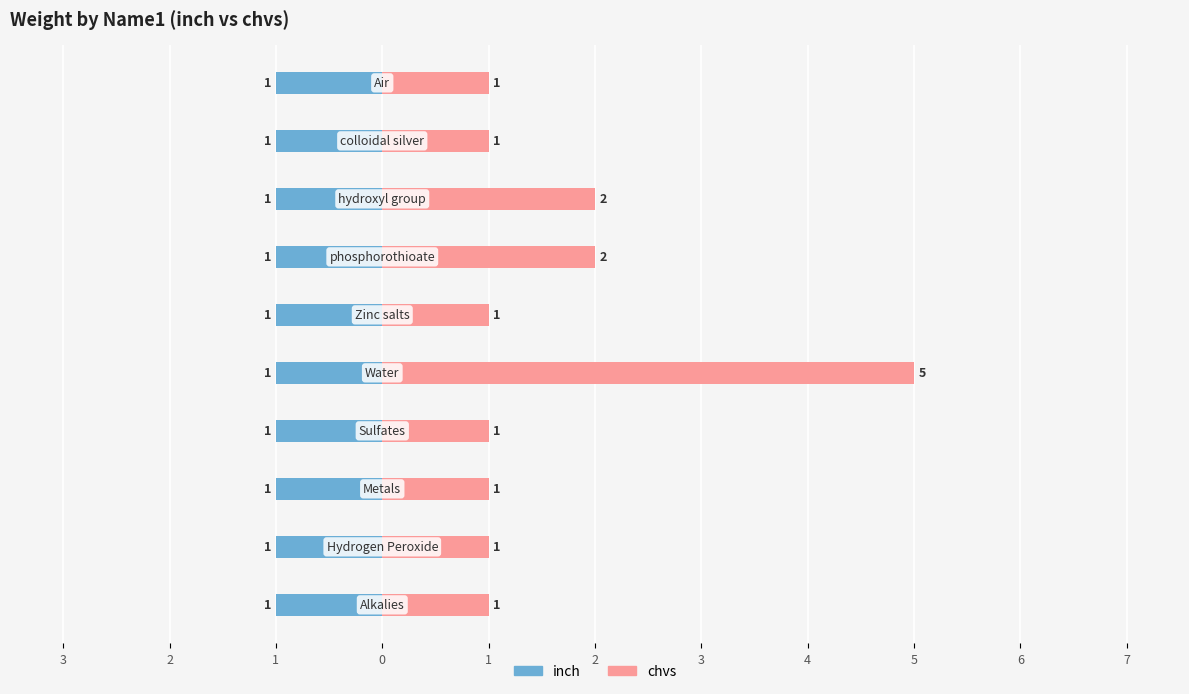

Is it true that chvs equals 1.6 at 3?

False